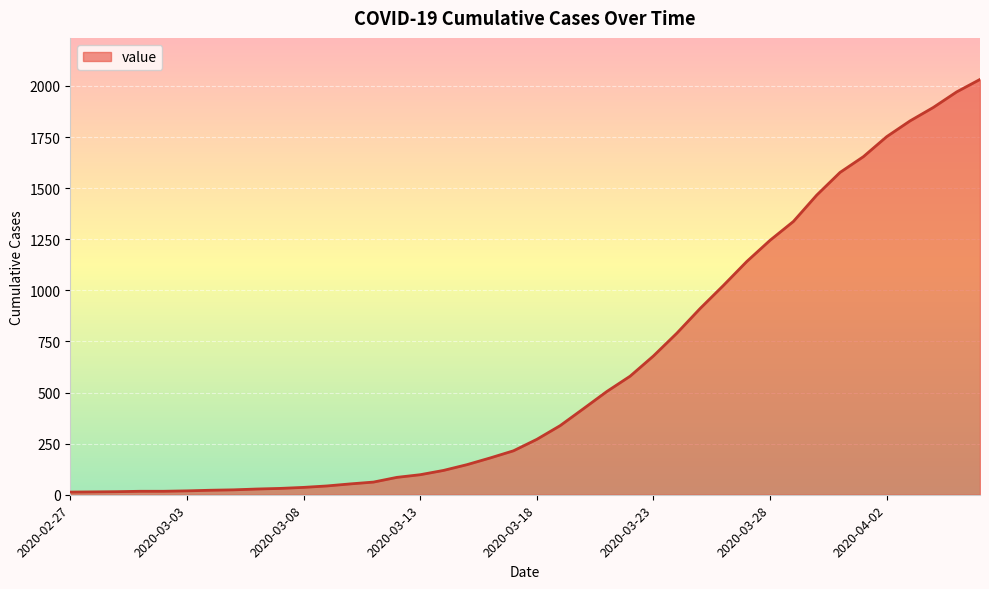

What is the difference between the maximum and minimum values?

2019